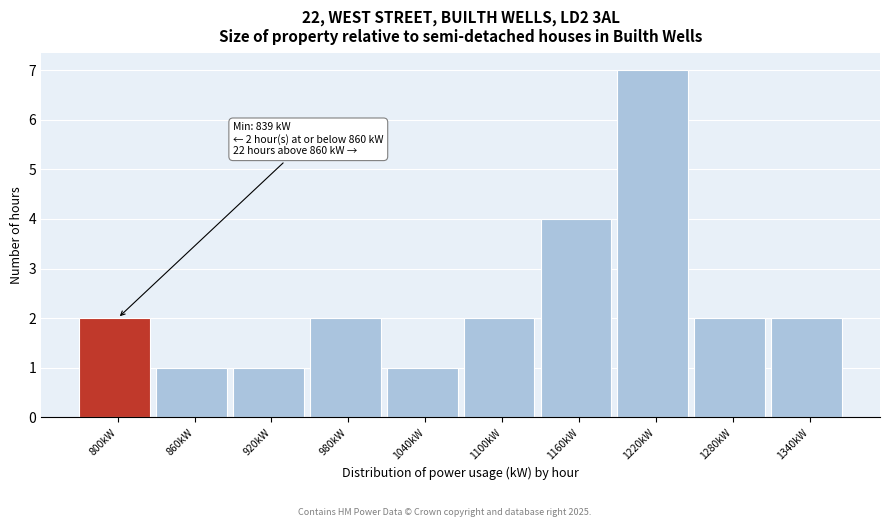

Reading right to left, list all the values displayed in this chart.

1340kW=2	1280kW=2	1220kW=7	1160kW=4	1100kW=2	1040kW=1	980kW=2	920kW=1	860kW=1	800kW=2